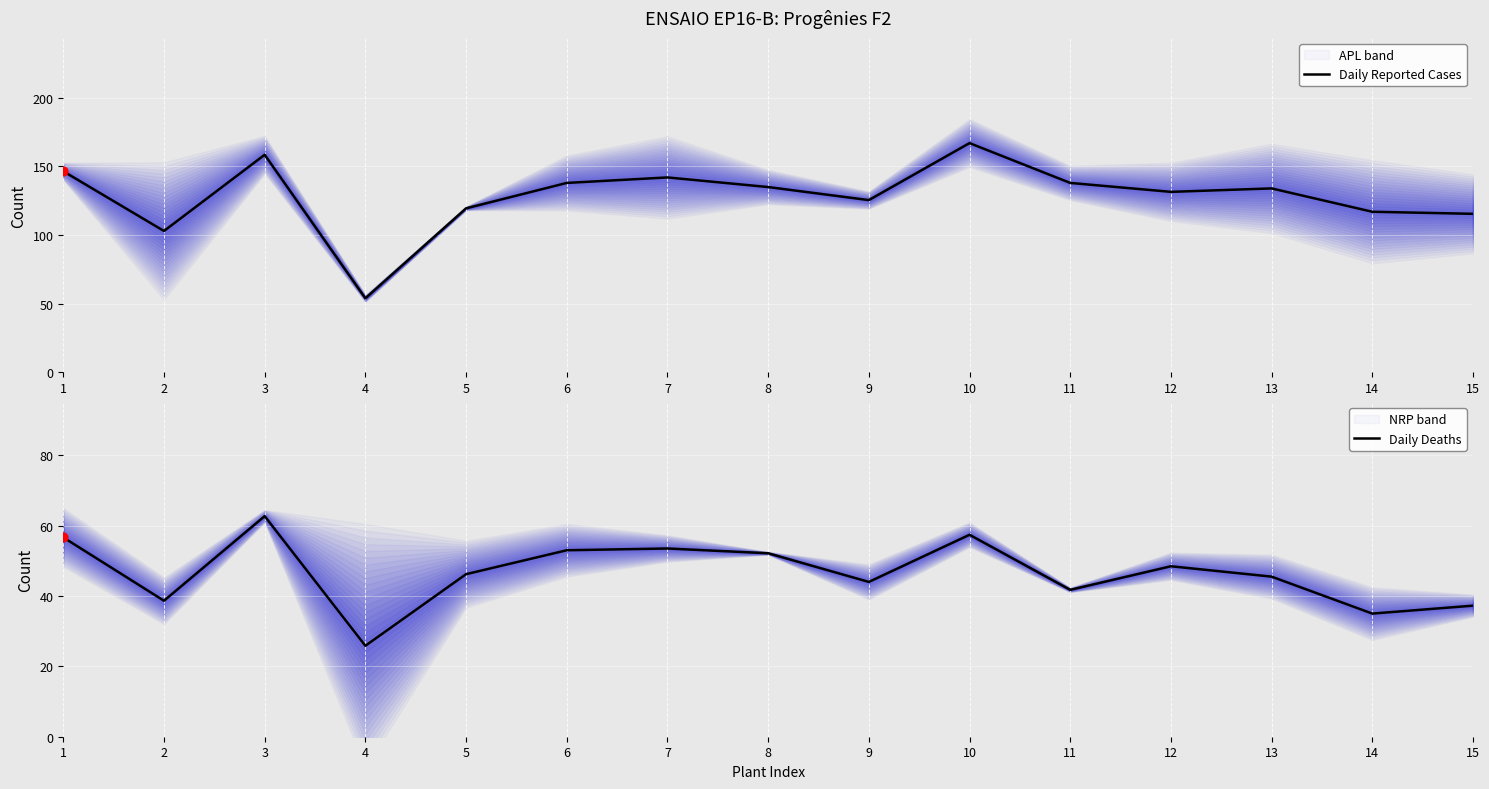

What is the total value across all series at 8?

187.2